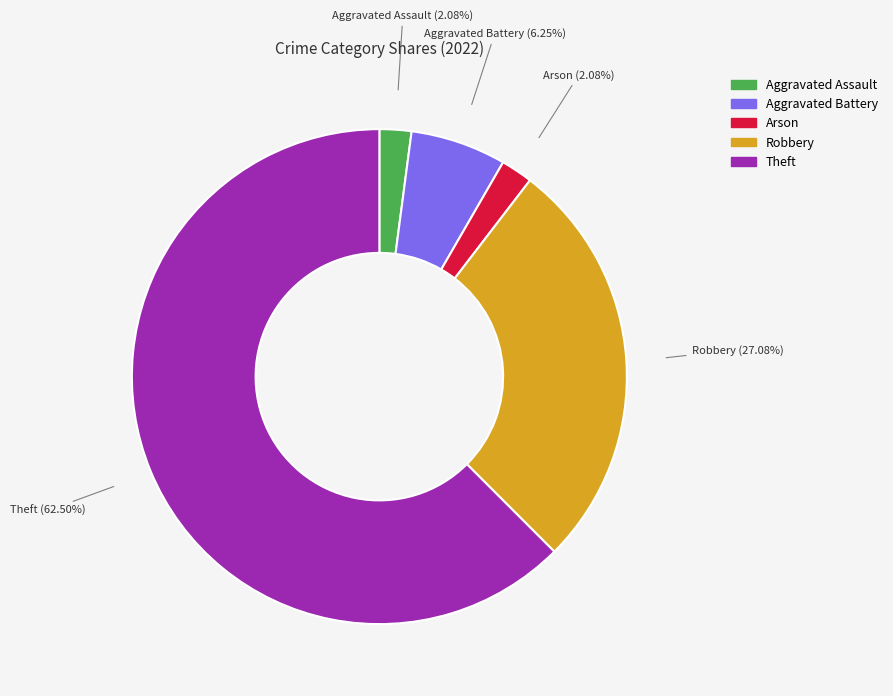

Does any single category account for the majority?

Yes